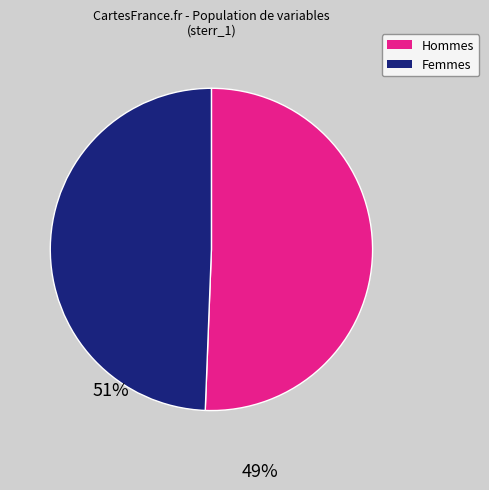

Is there any slice that represents more than half of the pie?

Yes